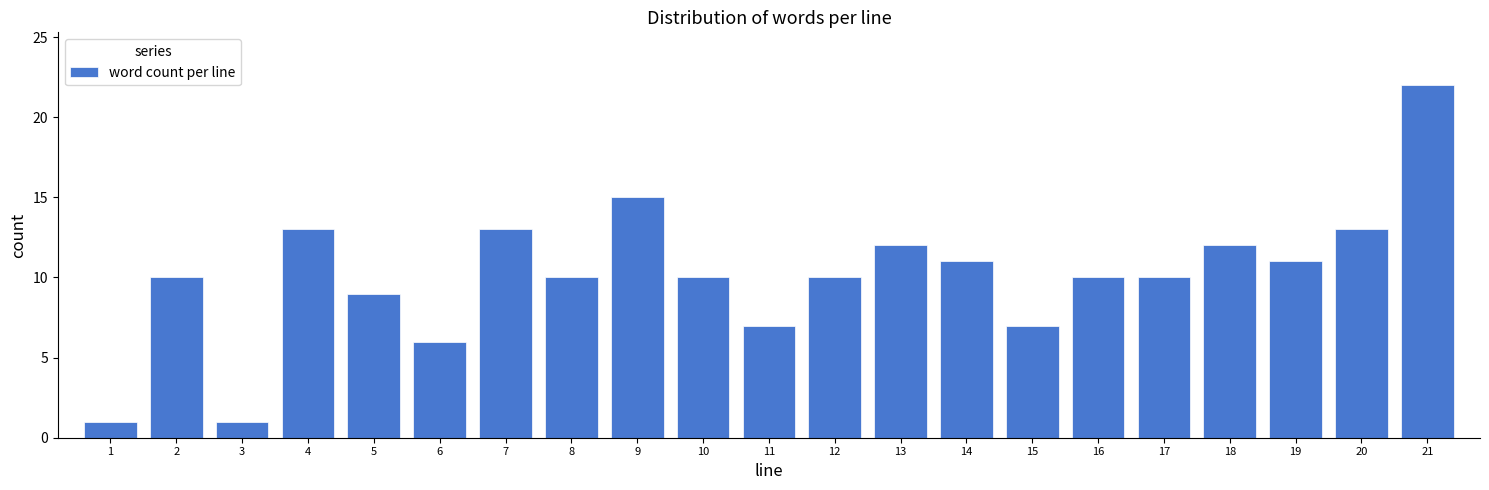

Reading left to right, list all the values displayed in this chart.

1	10	1	13	9	6	13	10	15	10	7	10	12	11	7	10	10	12	11	13	22